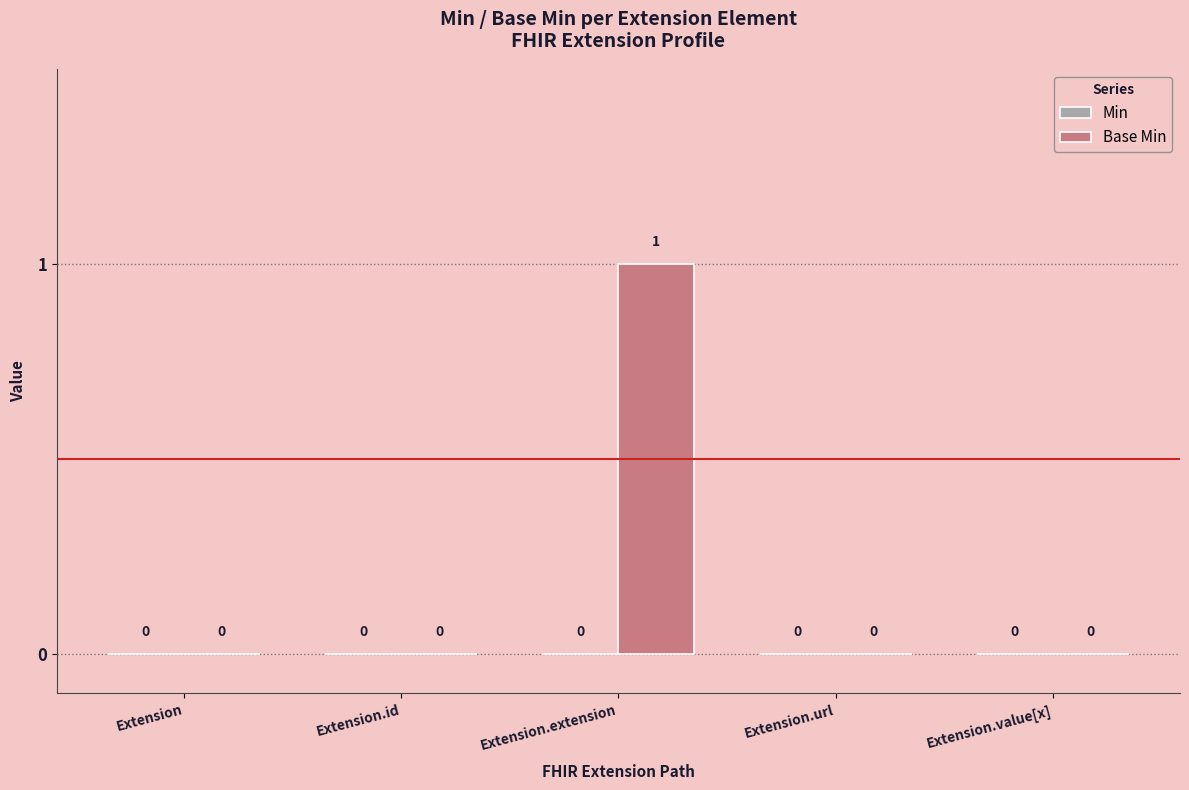

How many values are between 0 and 1?

5